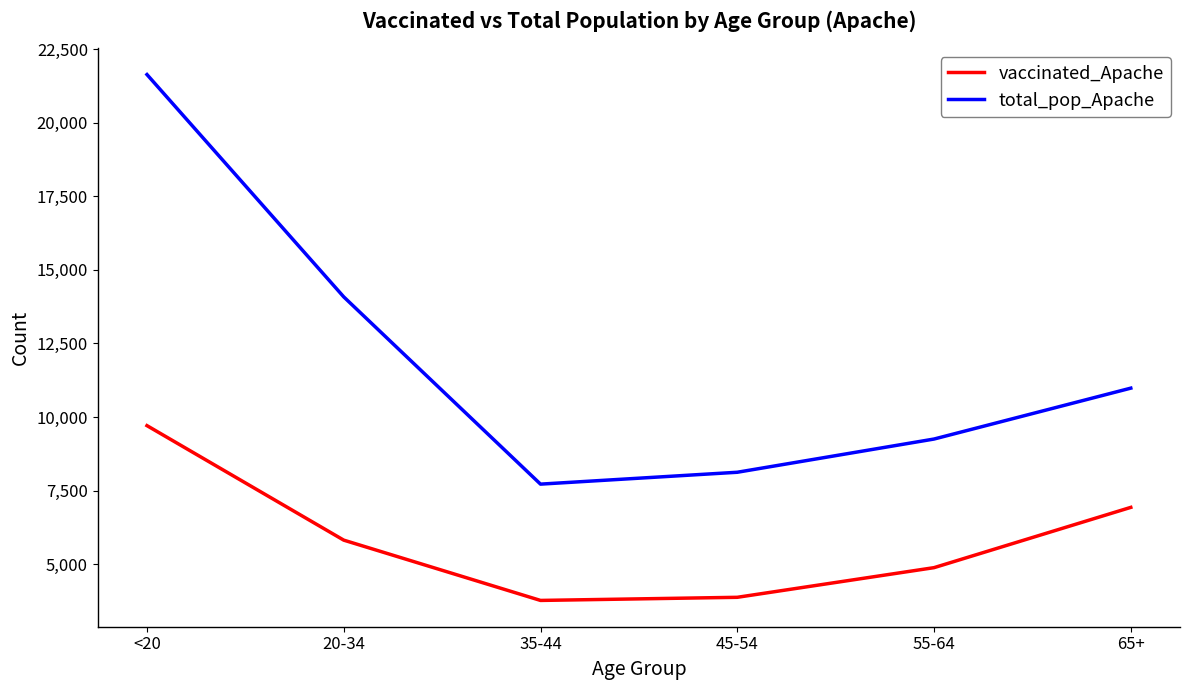

Reading left to right, what are all the values shown in this chart?

vaccinated_Apache: <20=9711	20-34=5823	35-44=3776	45-54=3882	55-64=4889	65+=6936
total_pop_Apache: <20=21632	20-34=14083	35-44=7725	45-54=8128	55-64=9256	65+=10984